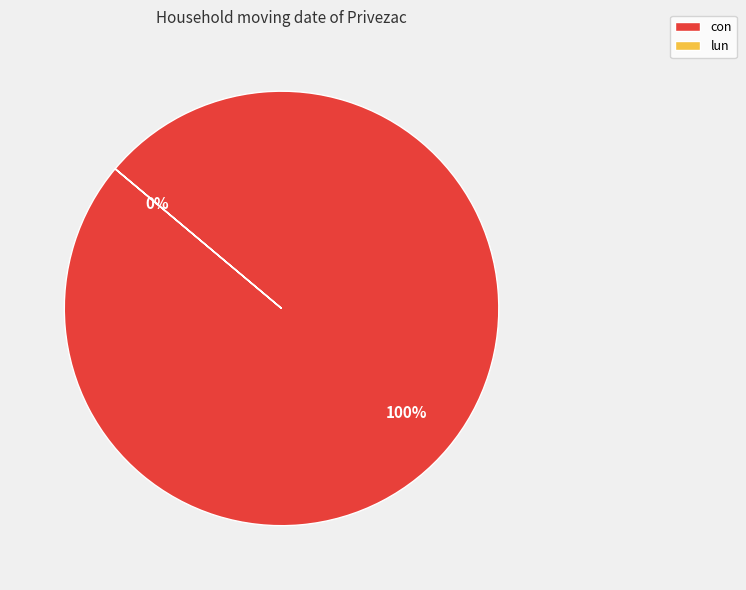

Which category accounts for the majority?

con